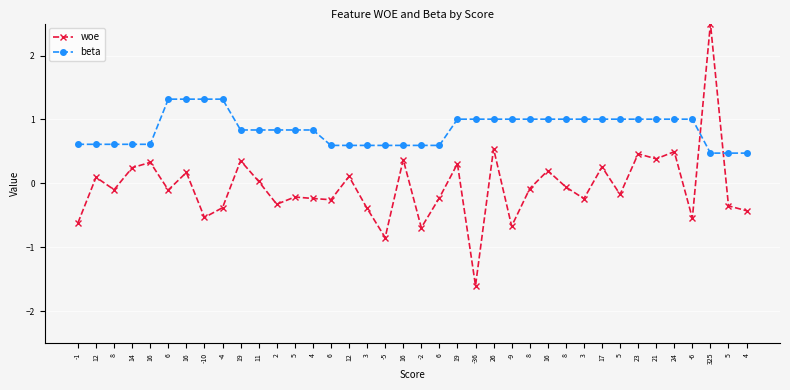

What are all the series names shown in the legend?

woe, beta